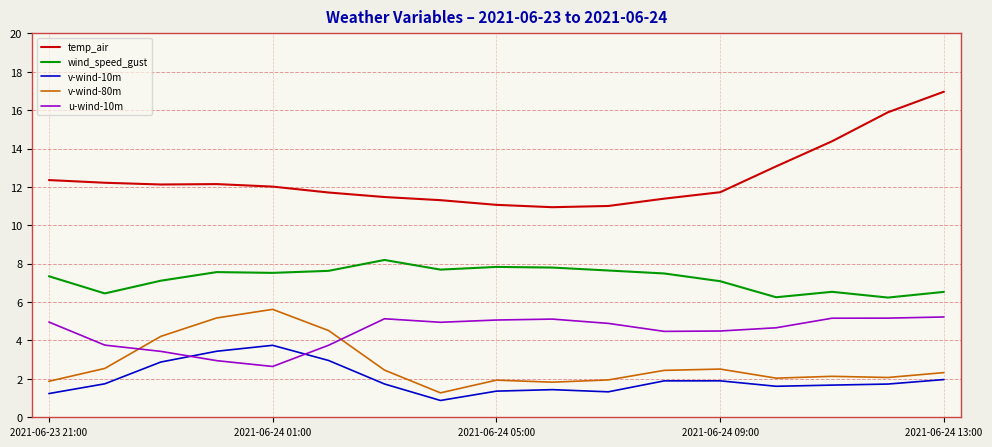

Which series has the largest total across all categories?

temp_air